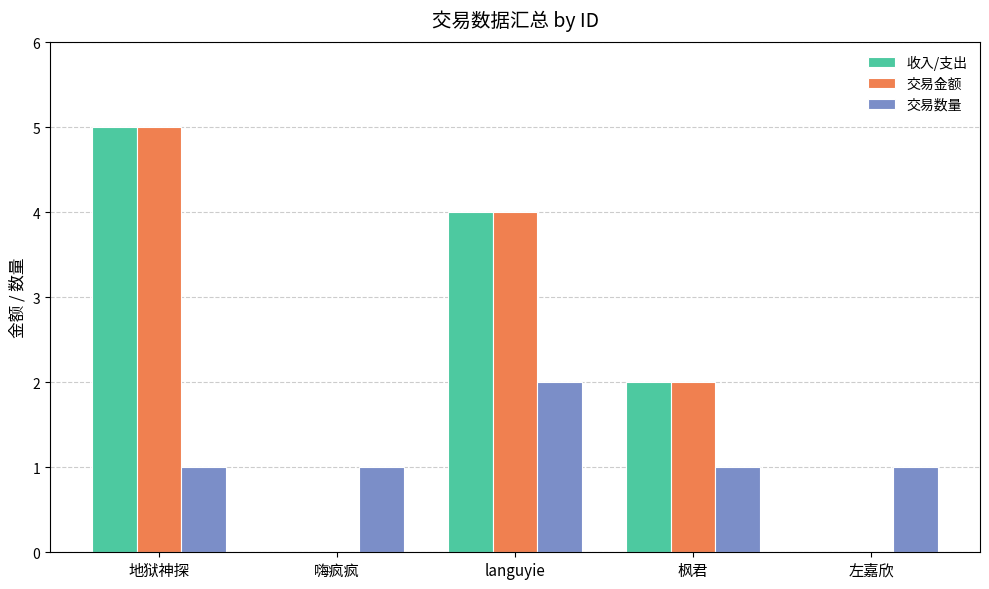

What is the sum of all 交易数量 values?

6